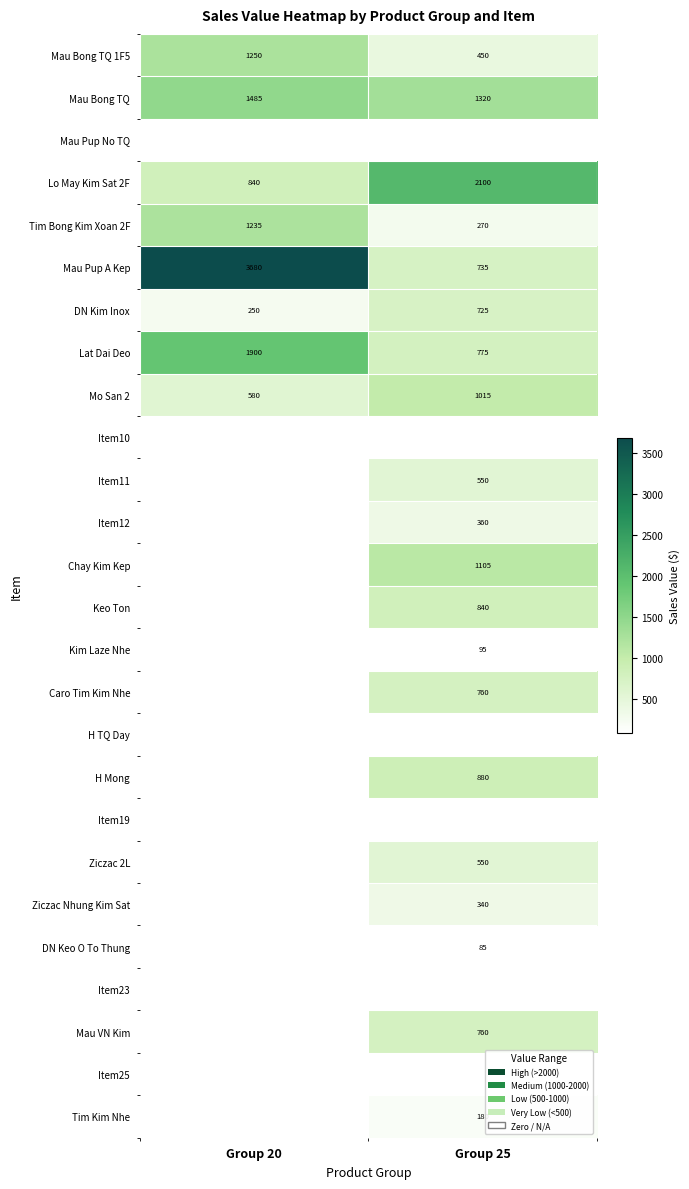

List the labels in order of Lat Dai Deo value, largest first.

Group 20, Group 25